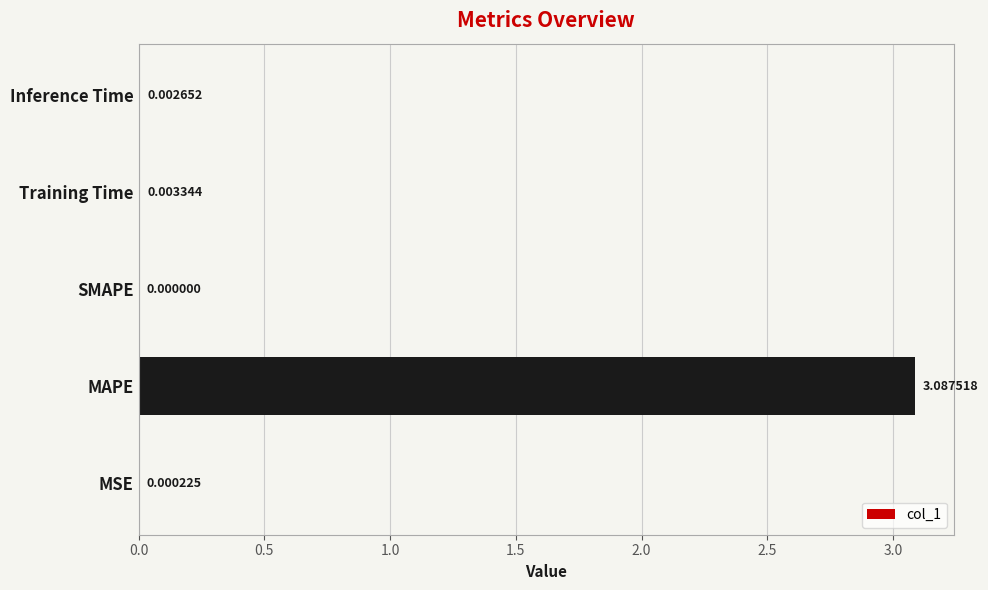

What is the sum of all values?

3.1